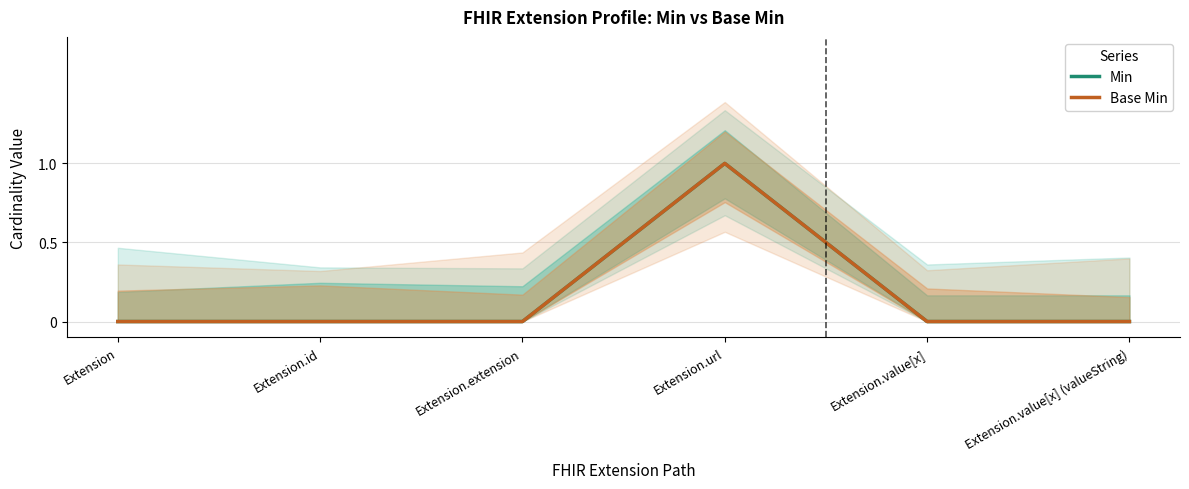

True or false: Base Min has more than 2 points higher than both neighbors.

False